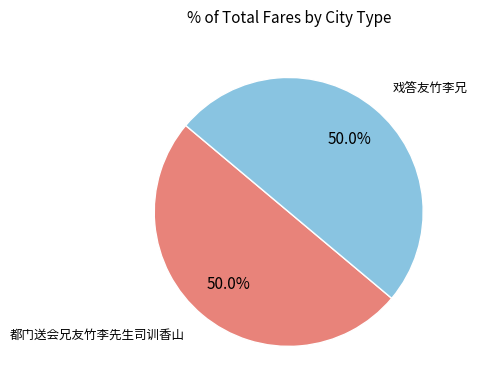

Rank the categories by value from lowest to highest.

戏答友竹李兄, 都门送会兄友竹李先生司训香山